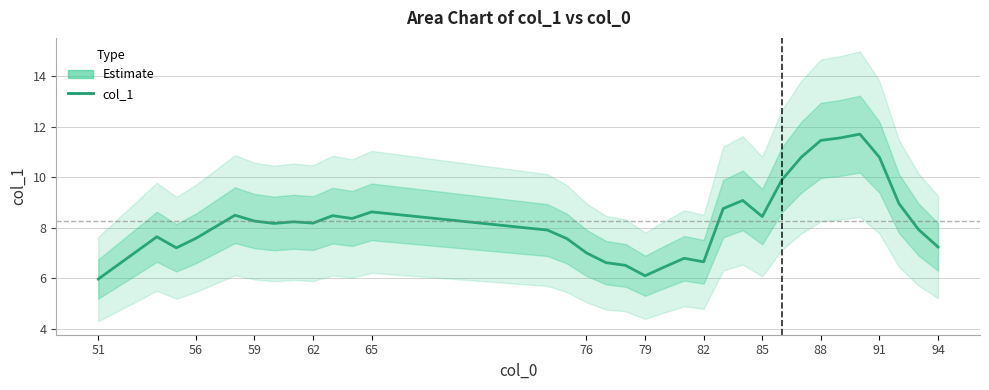

At which category does the chart reach its minimum across all series?

51